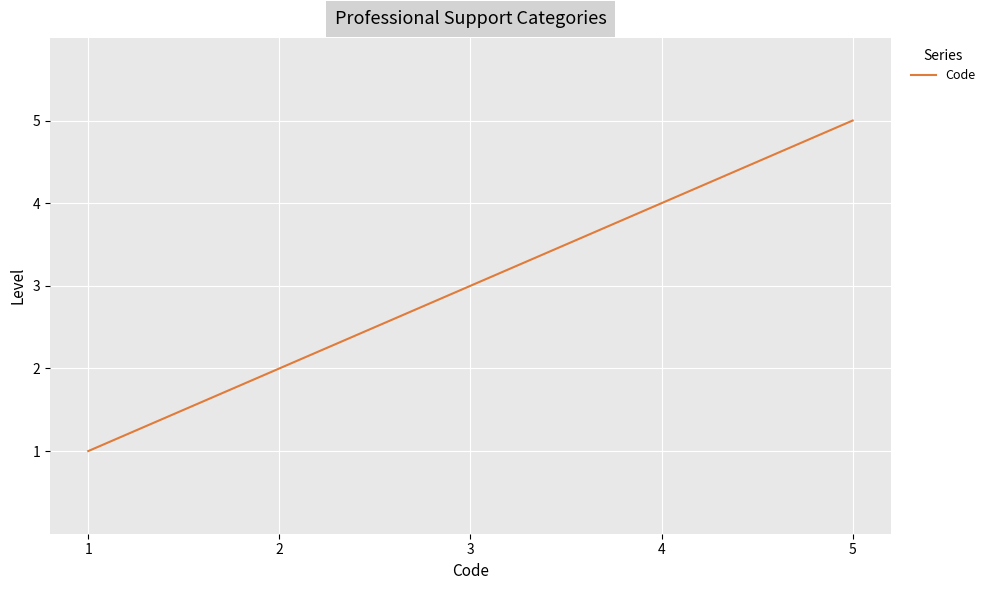

Count the values in the range 2 to 4.

3